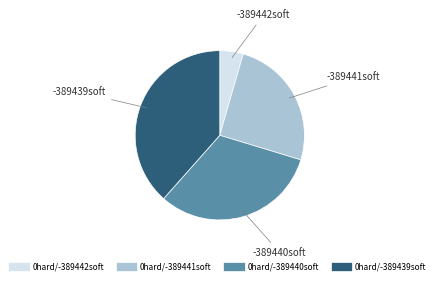

The 0hard/-389441soft slice represents 25% of the pie. True or false?

True